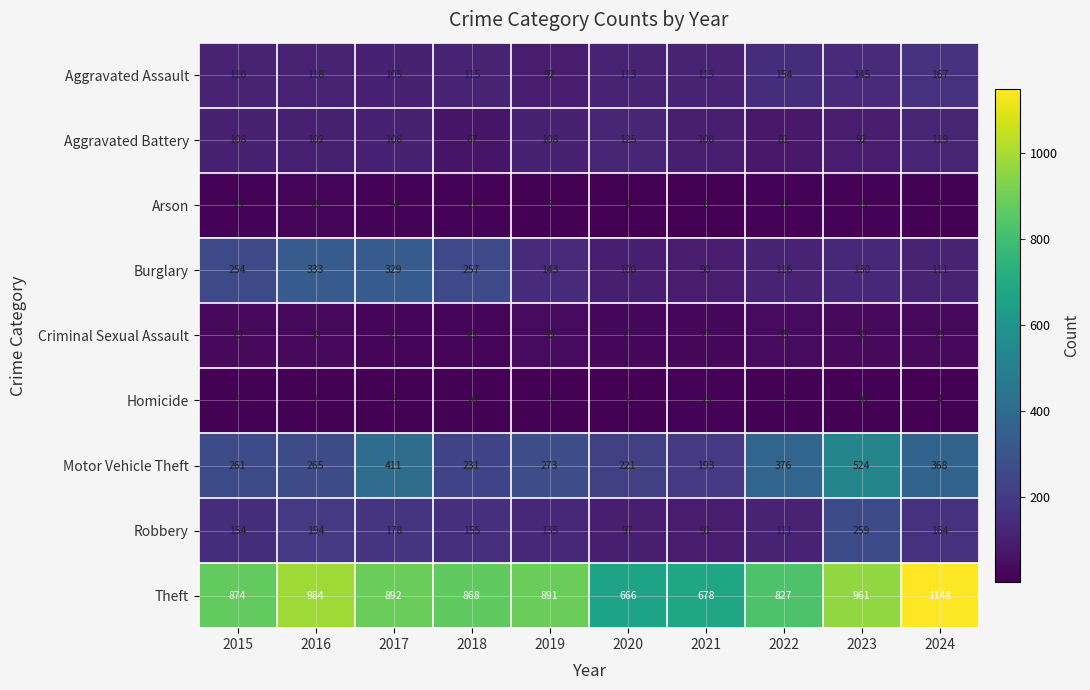

What is the difference between the second highest and minimum values in the Aggravated Assault series?

62